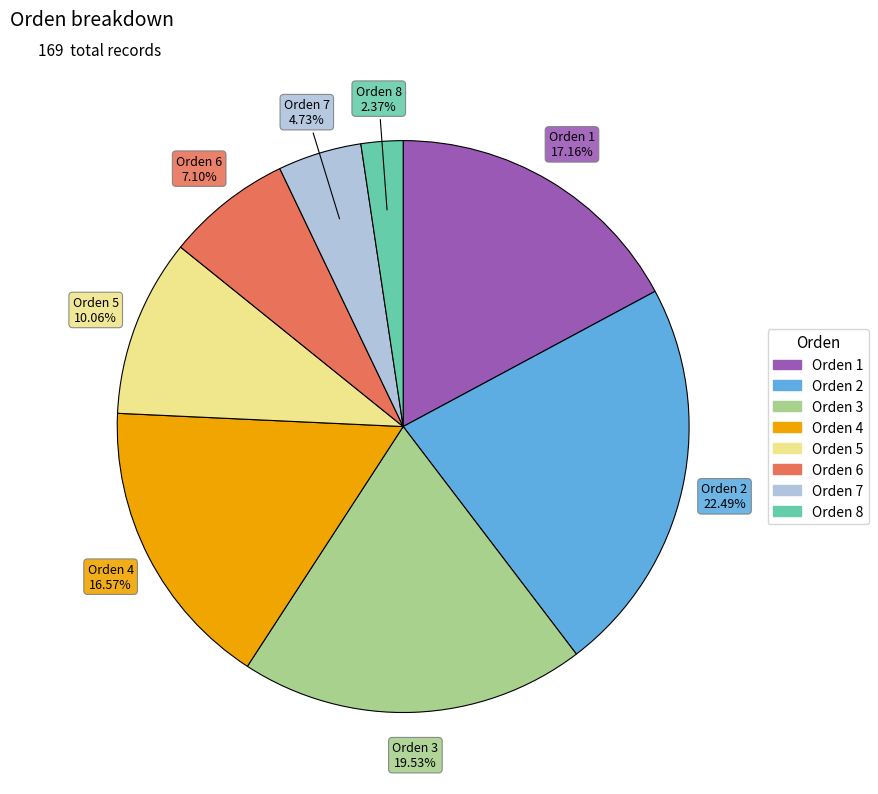

Is there any slice that represents more than half of the pie?

No